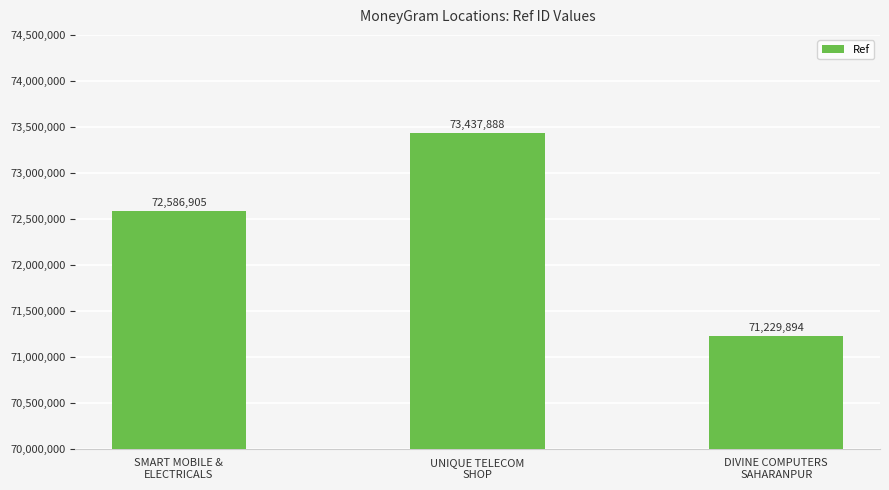

What is the sum of the values at UNIQUE TELECOM
SHOP and DIVINE COMPUTERS
SAHARANPUR?

144667782